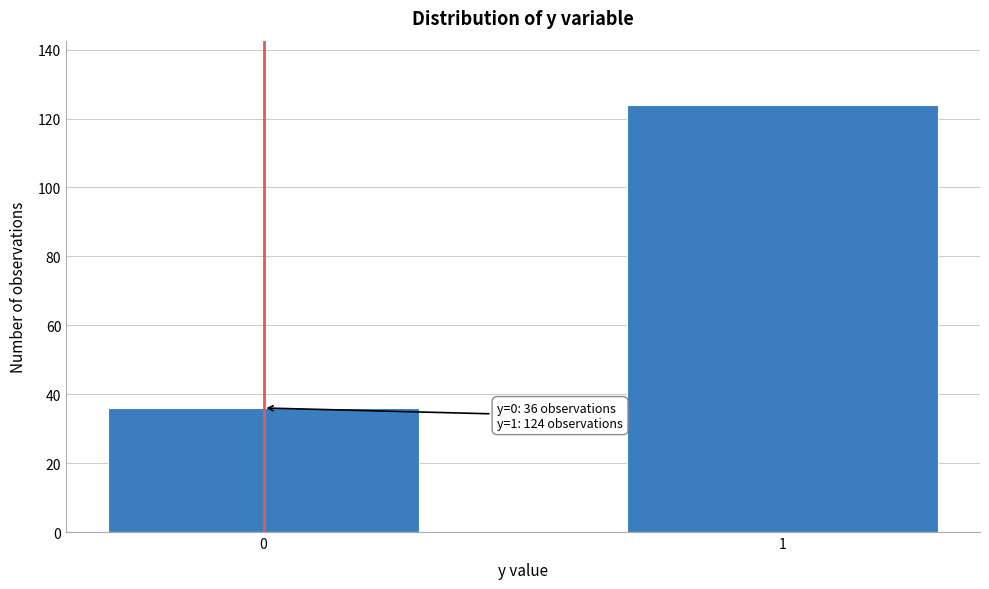

Reading left to right, what are all the values shown in this chart?

36	124